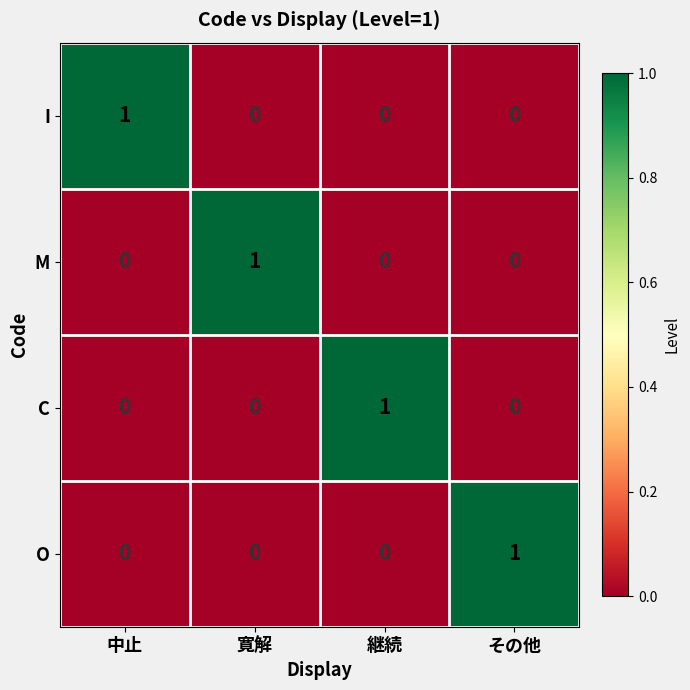

Is the value of I at その他 greater than the value of M at 寛解?

No